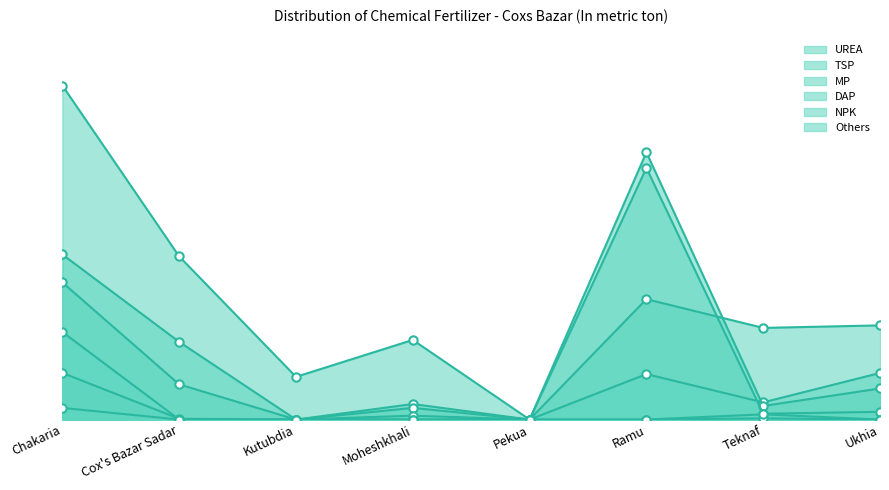

At which label does TSP reach its peak?

Chakaria